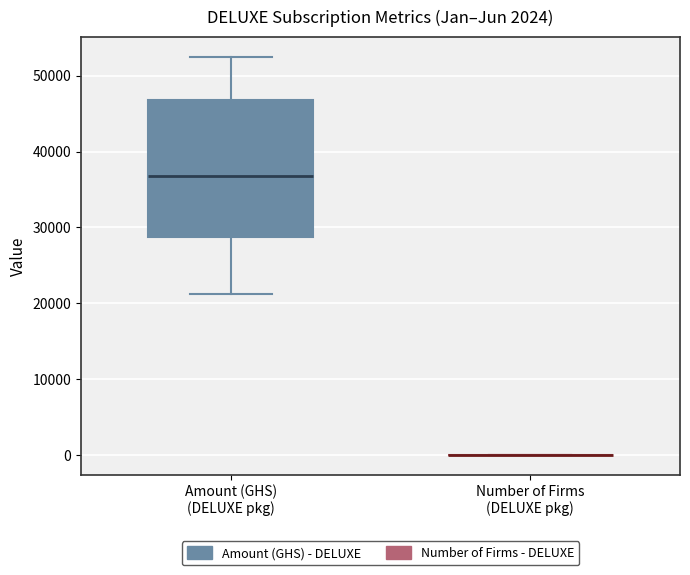

Comparing the boxes themselves (not the whiskers), which one is the tallest?

Amount (GHS) (DELUXE pkg)